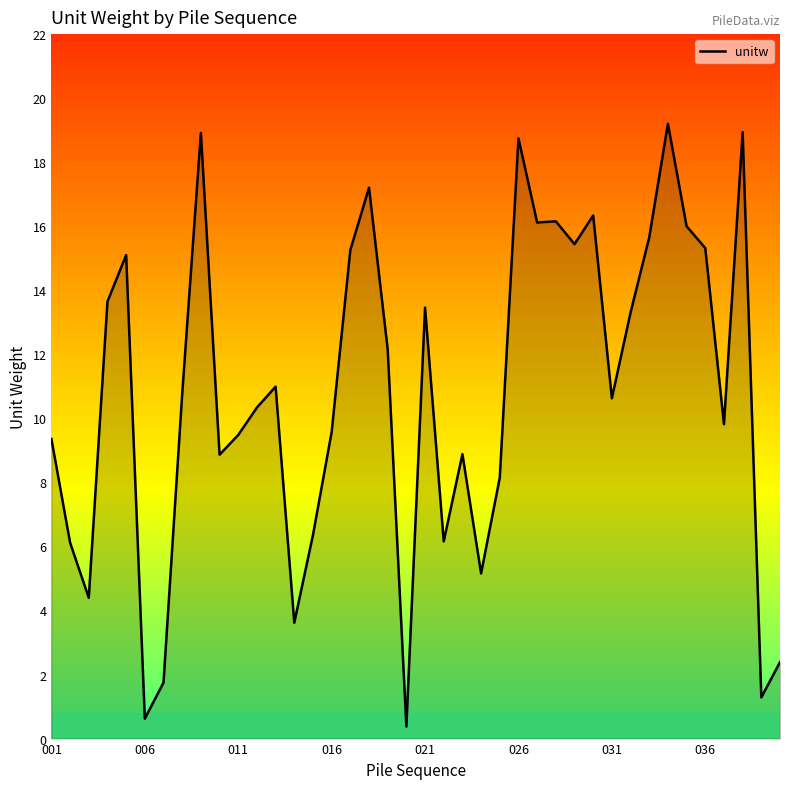

What is the greatest value displayed?

19.2